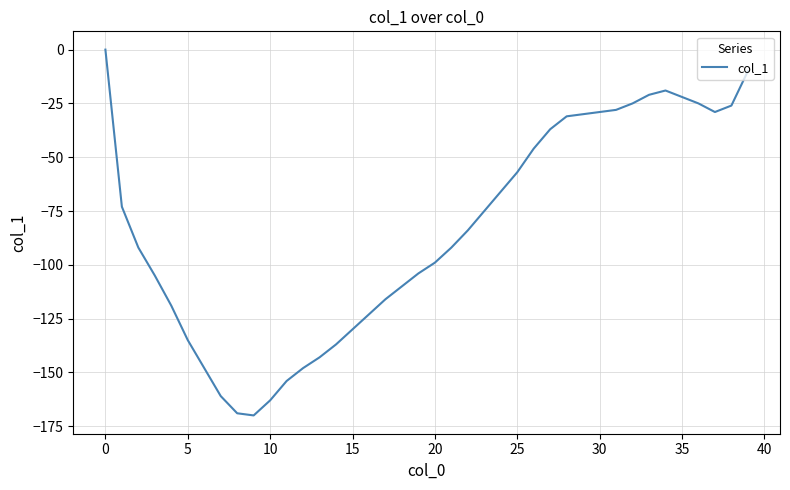

What is the difference between the maximum and minimum values?

170